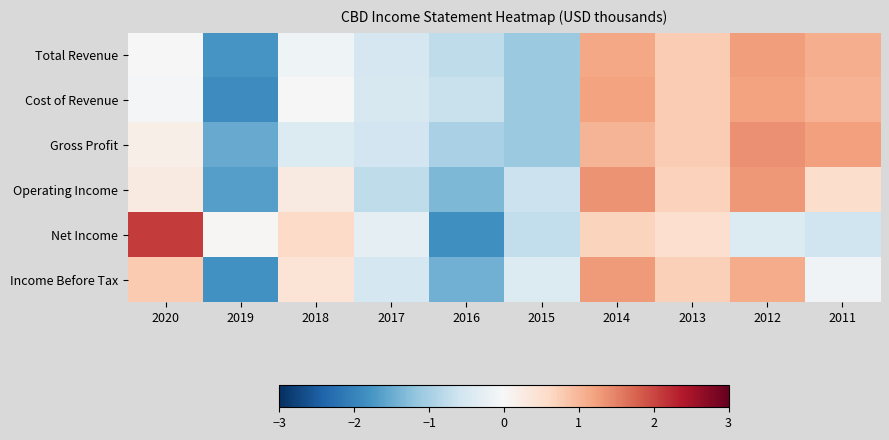

What is the spread (max minus min) of values at 2015?

0.7